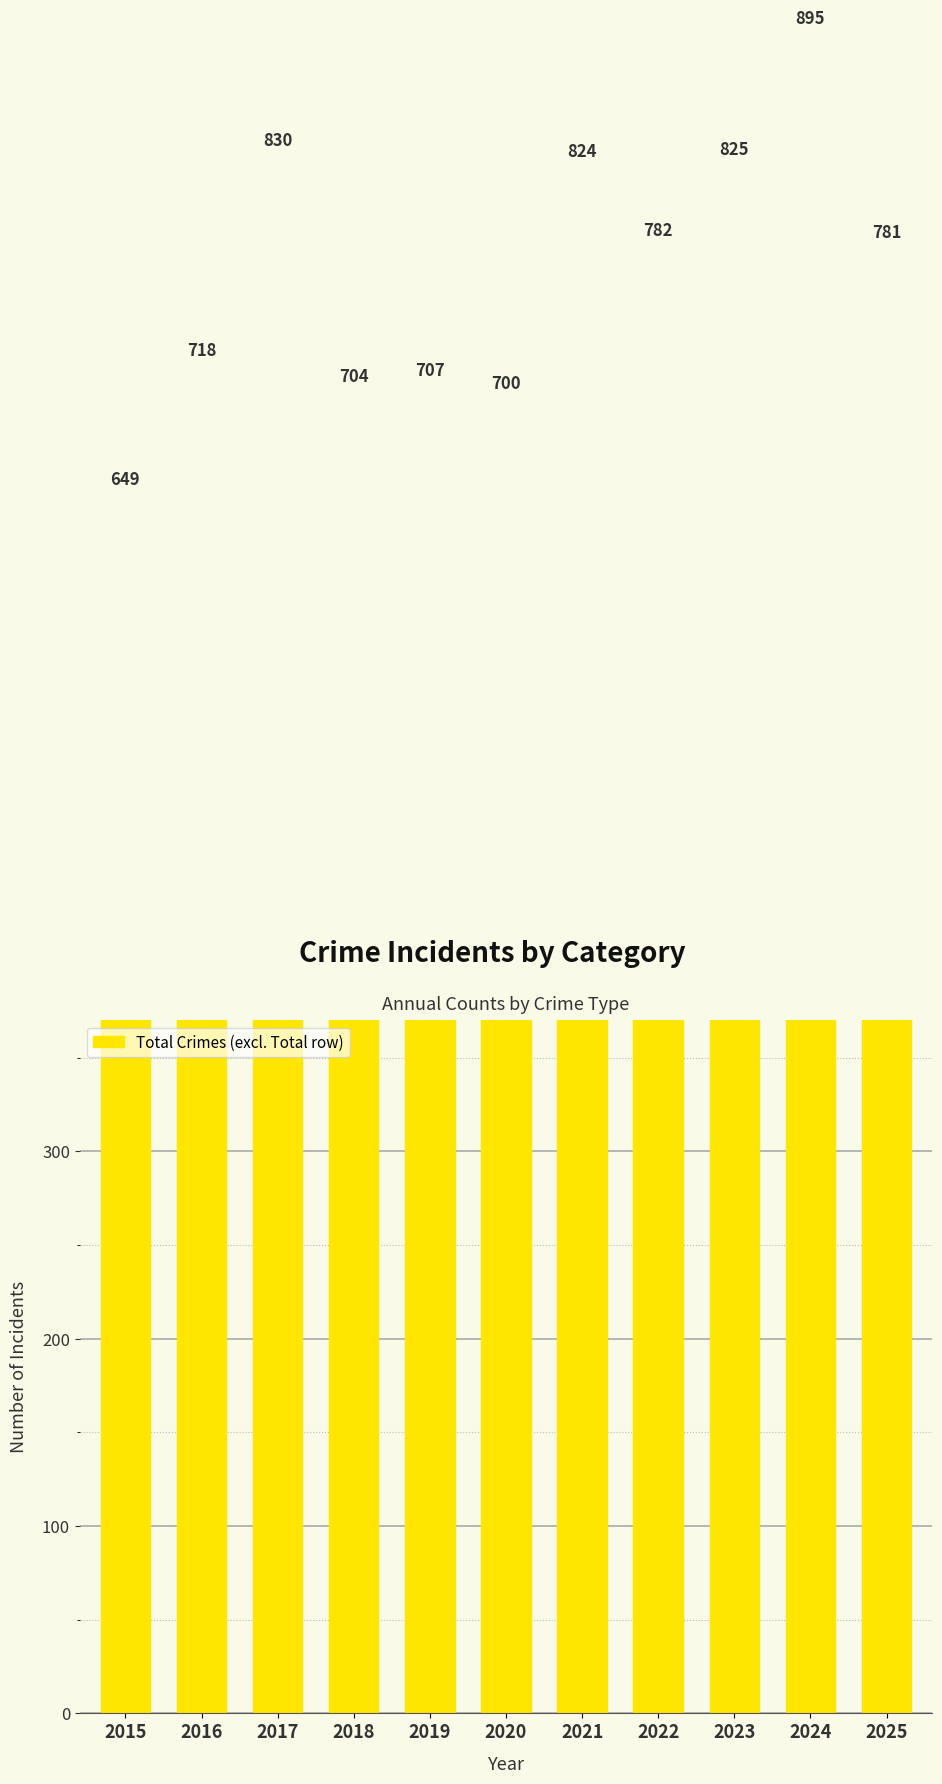

What is the ratio of the value at 2023 to the value at 2019?

1.2